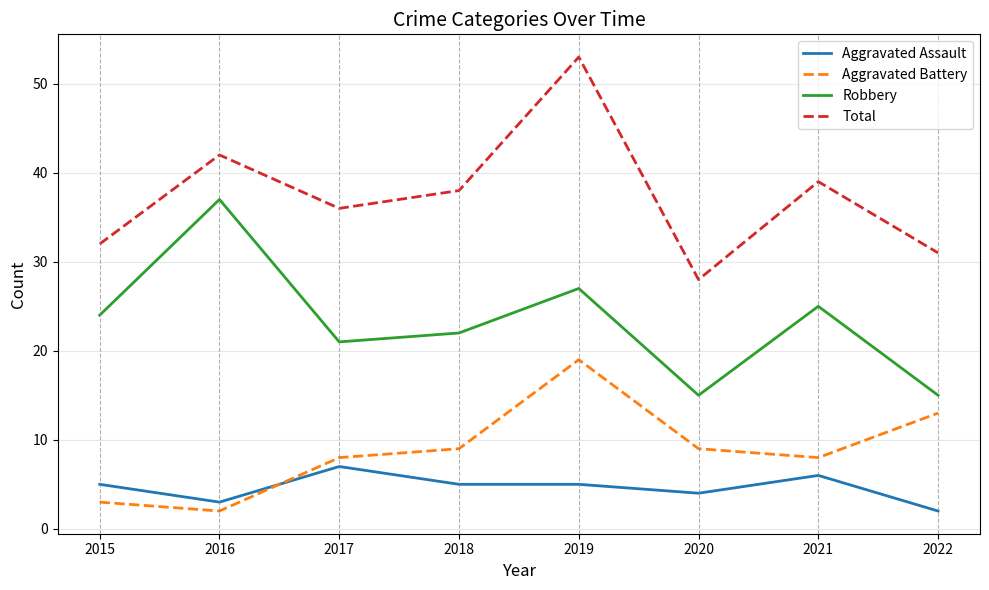

At which category does Aggravated Assault reach its first local valley?

2016